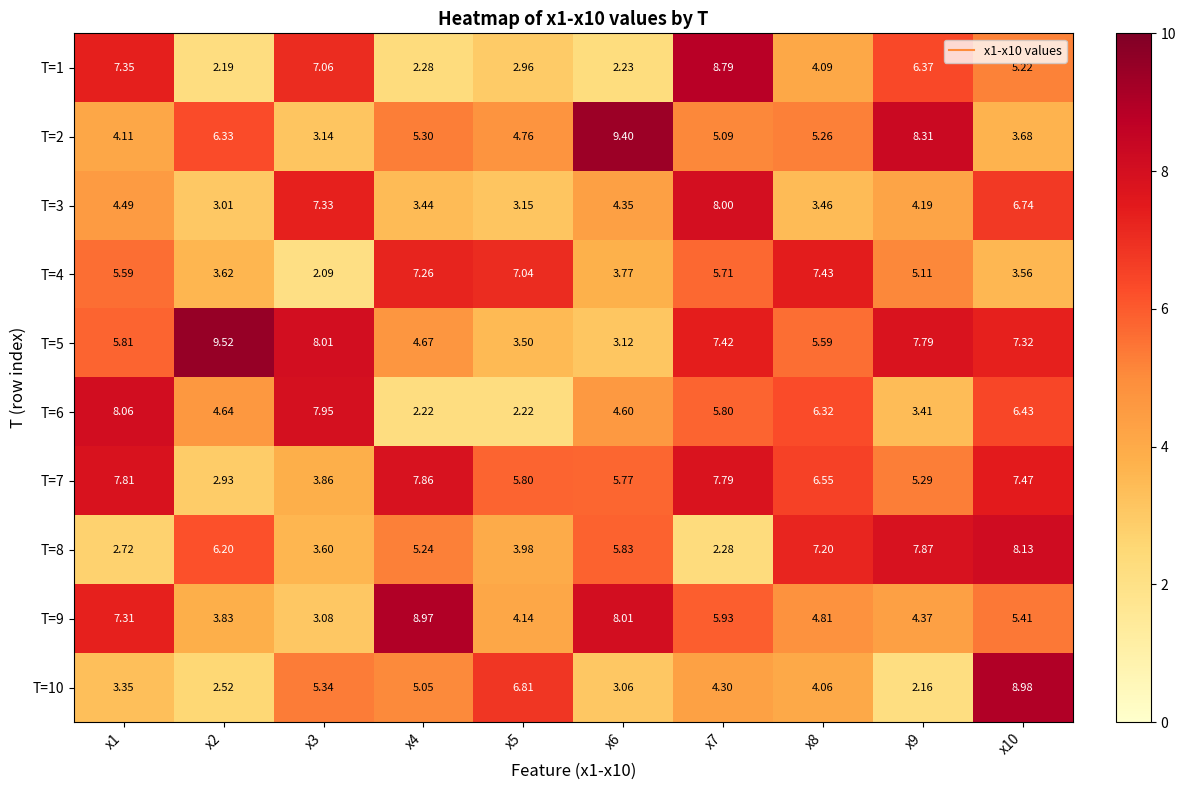

Is the value of T=8 at x8 greater than the value of T=5 at x6?

Yes